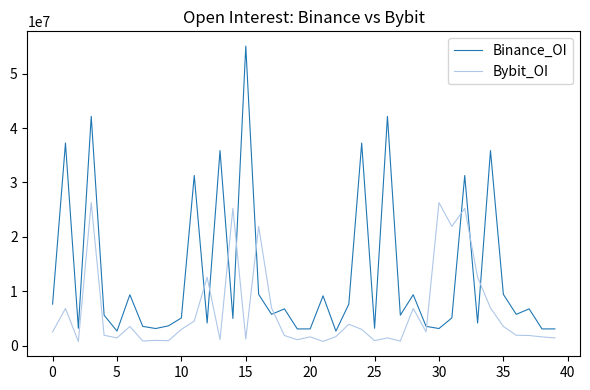

Which series ends up on top after the final intersection of Binance_OI and Bybit_OI?

Binance_OI